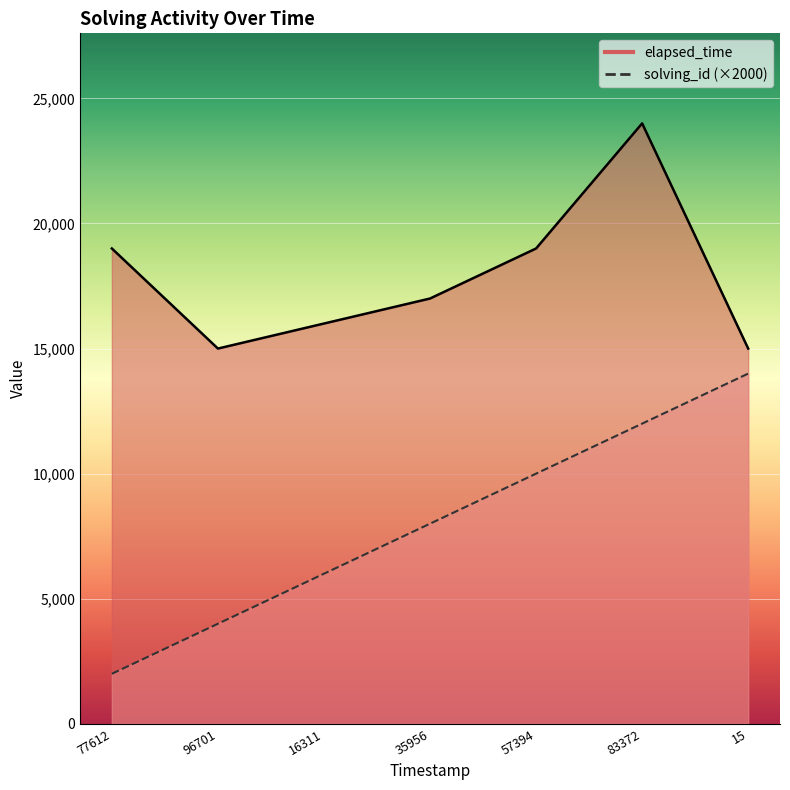

How many solving_id values are between 4000 and 12000?

5